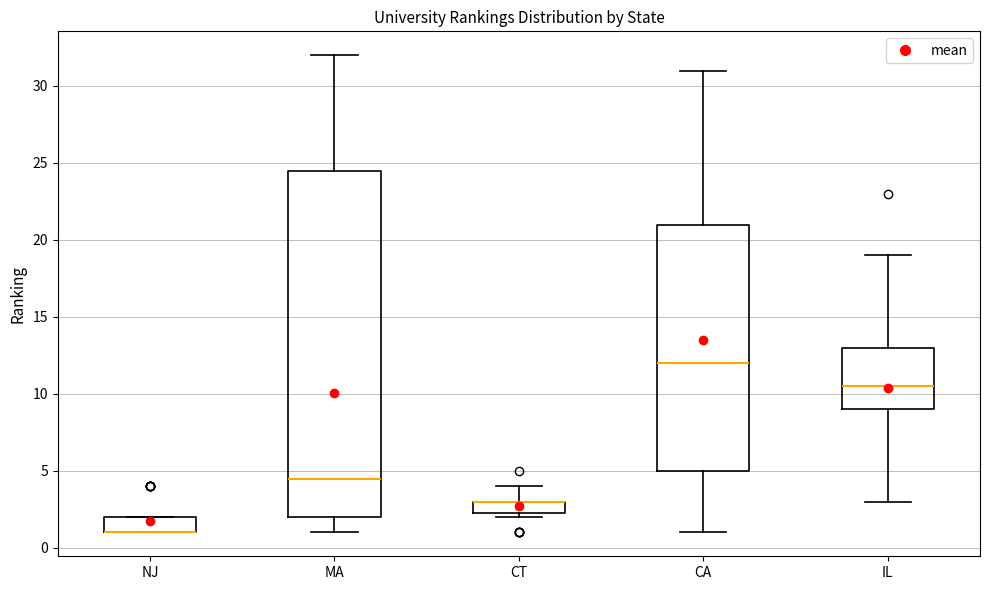

Reading left to right, transcribe this box plot: for each box, give where its median line is, the range the box spans, and where its two whiskers end, as read against the y-axis. The values are not printed on the chart, so give them approximately, as read against the axis.

NJ: median 1.0 (drawn on the box's lower edge), box 1.0 to 2.0, whiskers 1.0 to 2.0
MA: median 4.5, box 2.0 to 24.5, whiskers 1.0 to 32.0
CT: median 3.0 (drawn on the box's upper edge), box 2.5 to 3.0, whiskers 2.0 to 4.0
CA: median 12.0, box 5.0 to 21.0, whiskers 1.0 to 31.0
IL: median 10.5, box 9.0 to 13.0, whiskers 3.0 to 19.0